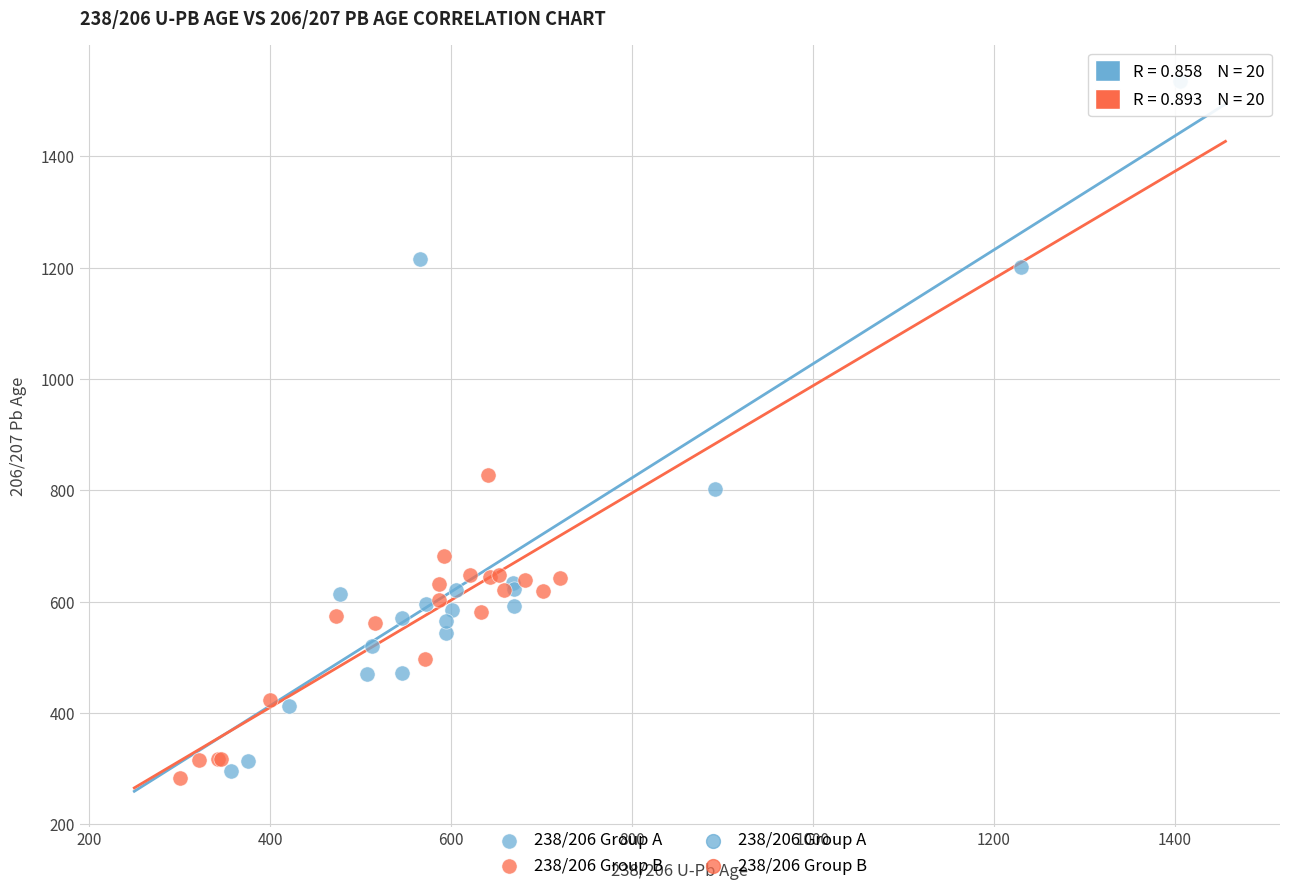

Which series has the widest spread of Y values?

238/206 Group A